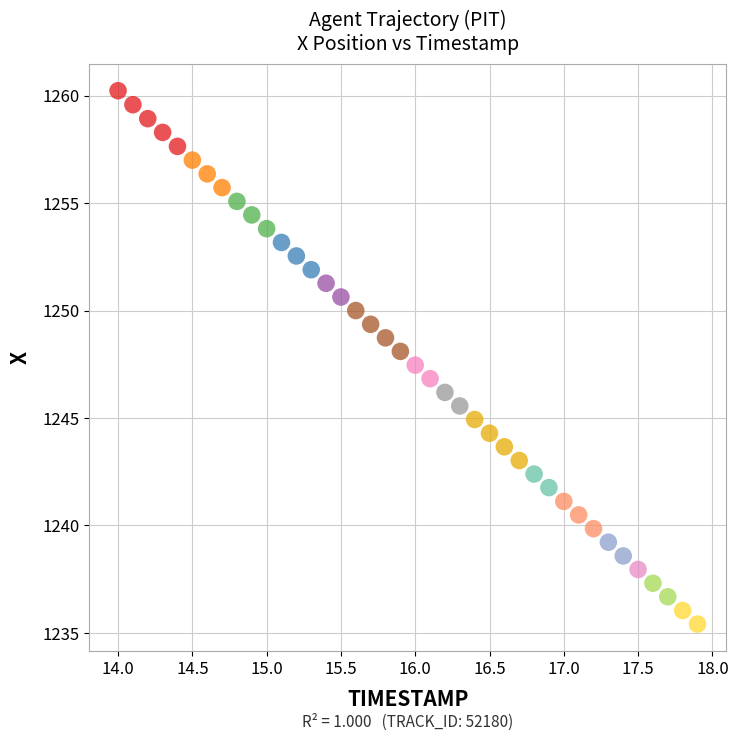

What is the range of Y values (max minus min)?

24.8